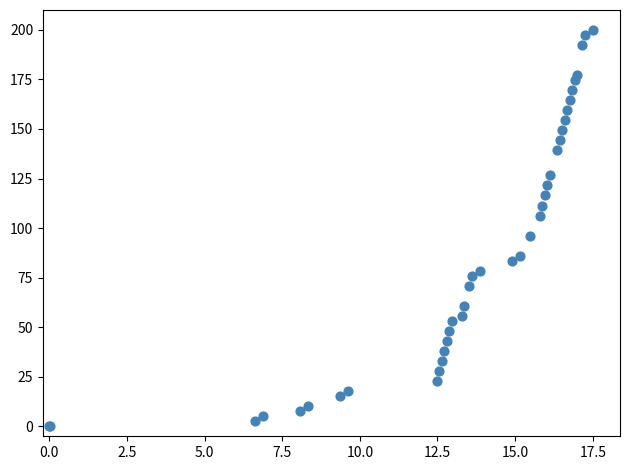

What Y value in the scatter plot is closest to 100?

96.2